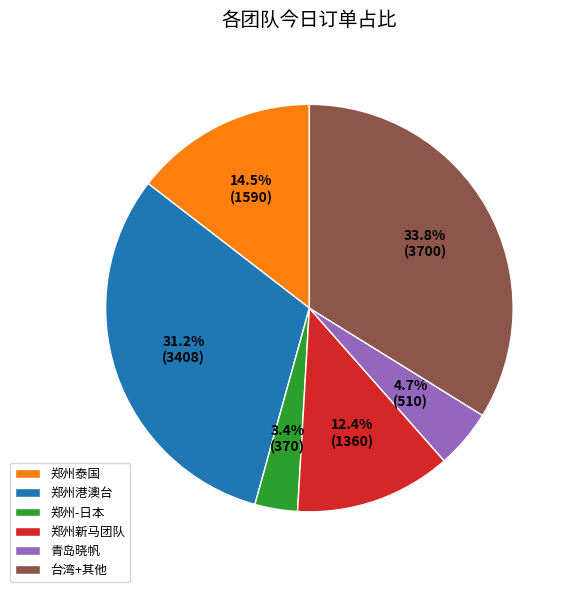

Is 郑州泰国 the majority of the pie?

No